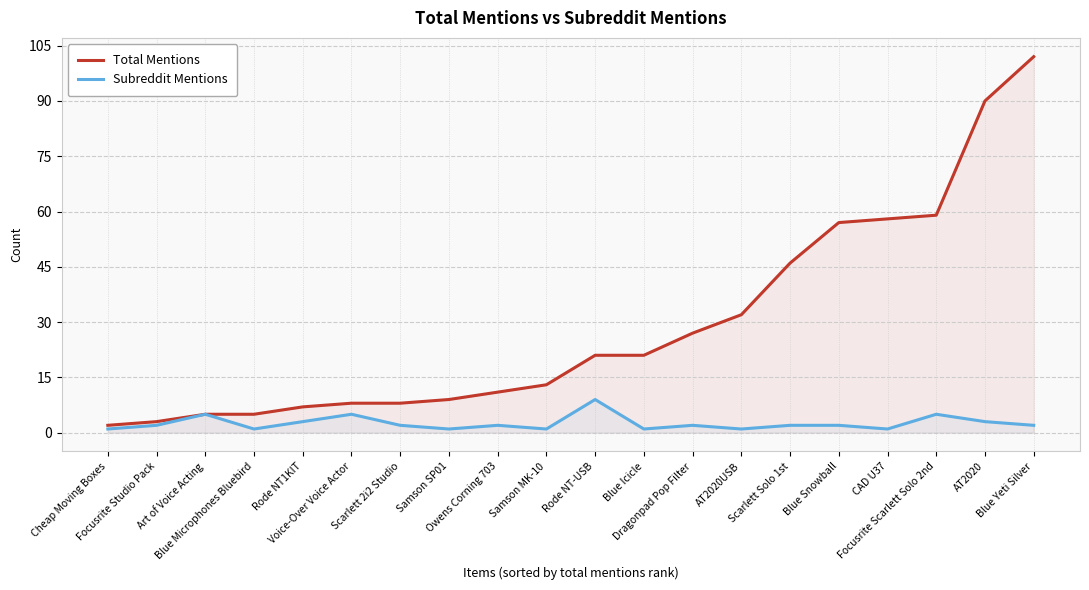

What is the average value of the Total Mentions series?

29